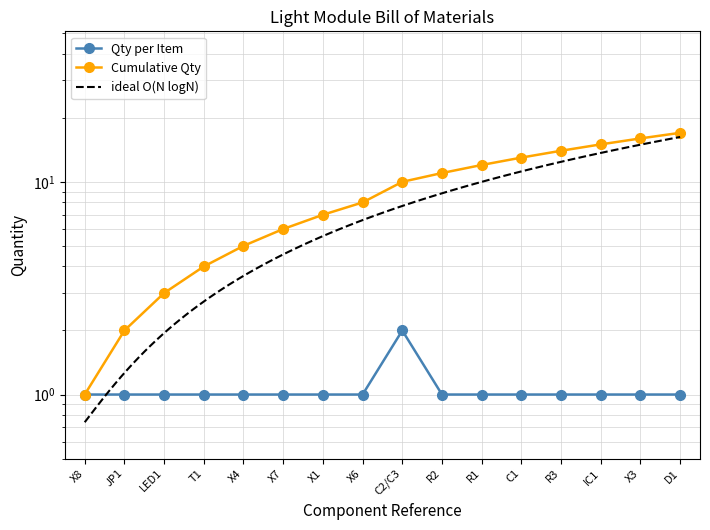

True or false: the data shows 1 at T1.

True